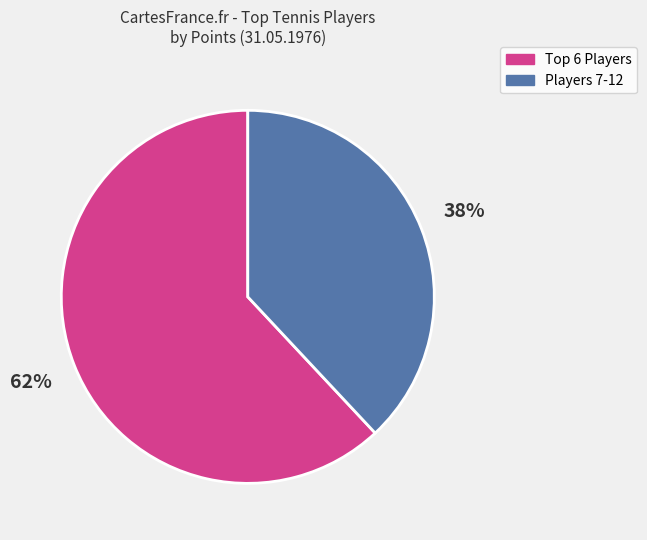

Is there a majority slice in this chart?

Yes